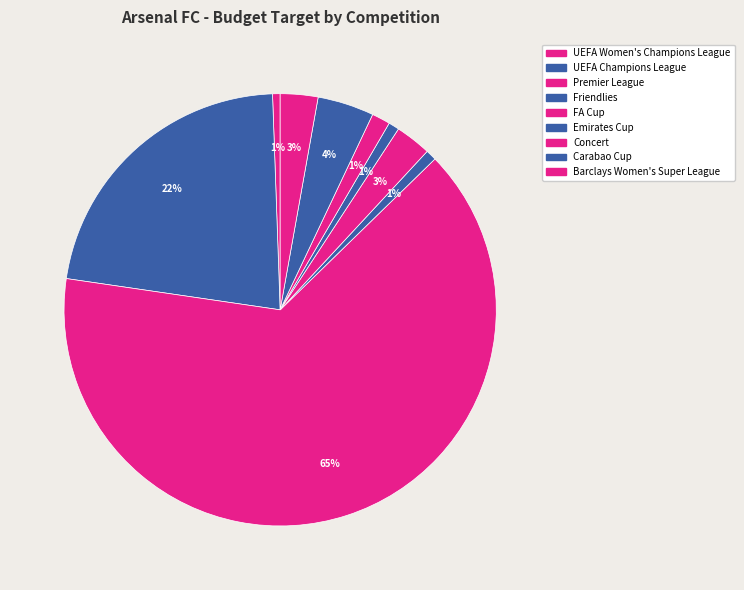

How many slices are in this pie chart?

9